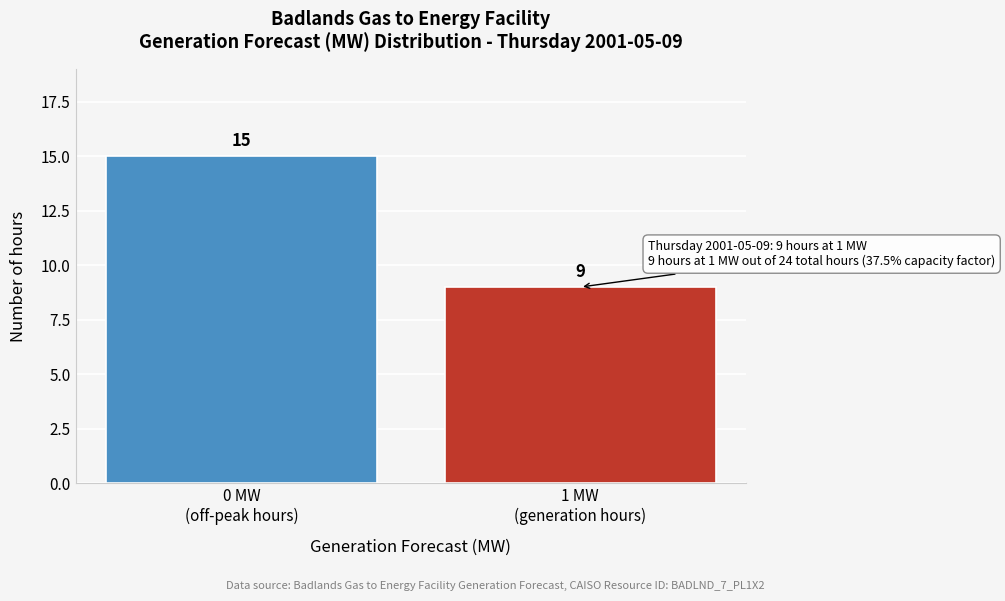

Reading left to right, what are all the values shown in this chart?

15	9